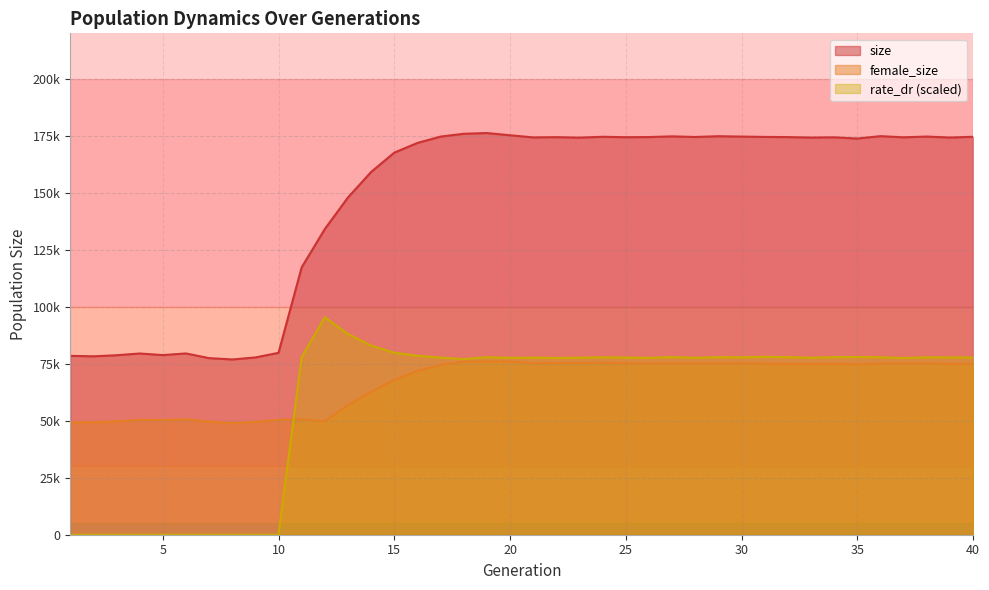

At which category does size reach its first local valley?

2